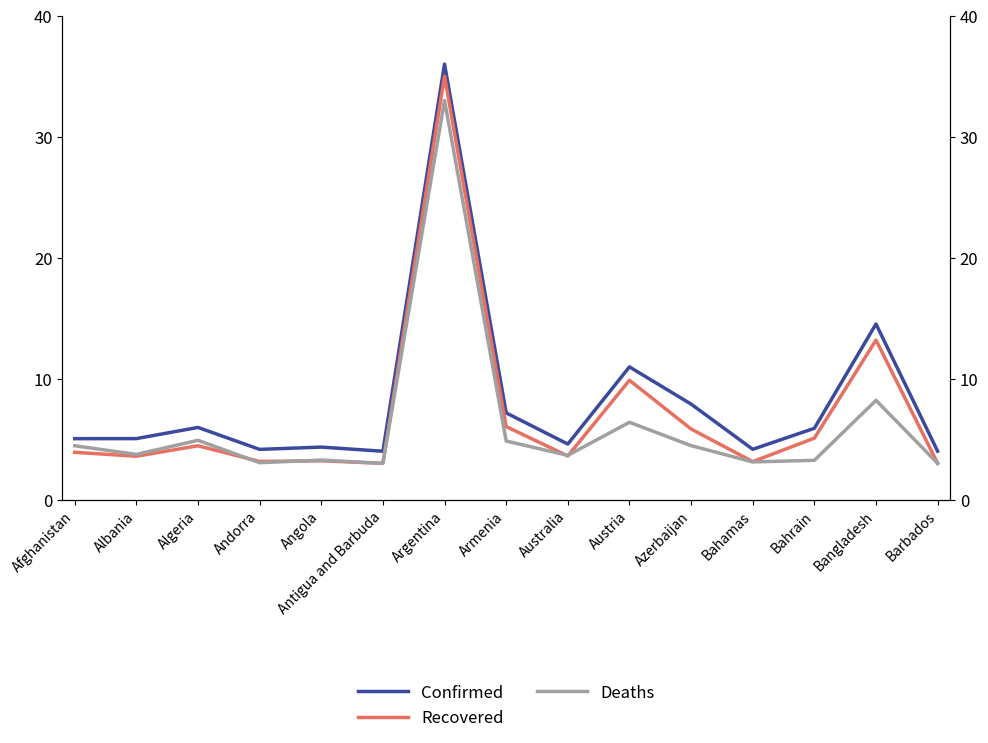

What is the sum of the Confirmed values at Algeria and Barbados?

10.0